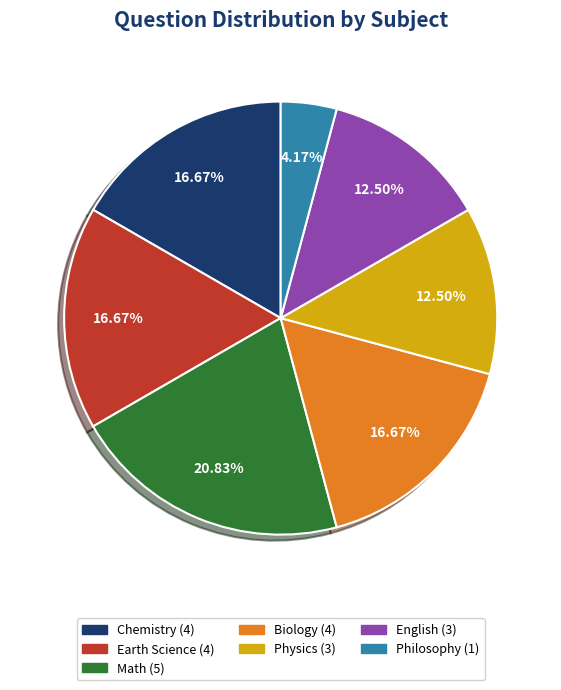

Is there any slice that represents more than half of the pie?

No